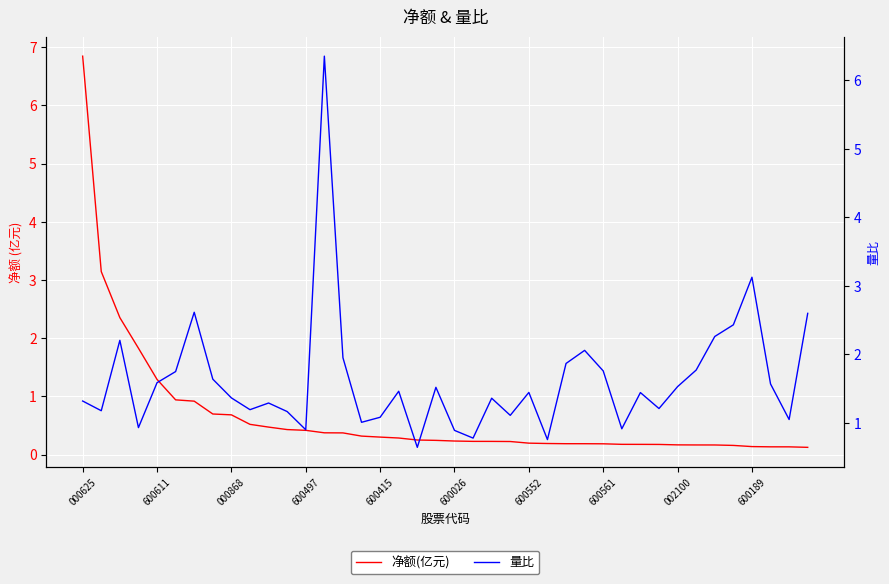

Which series has the largest range (max minus min)?

净额(亿元)